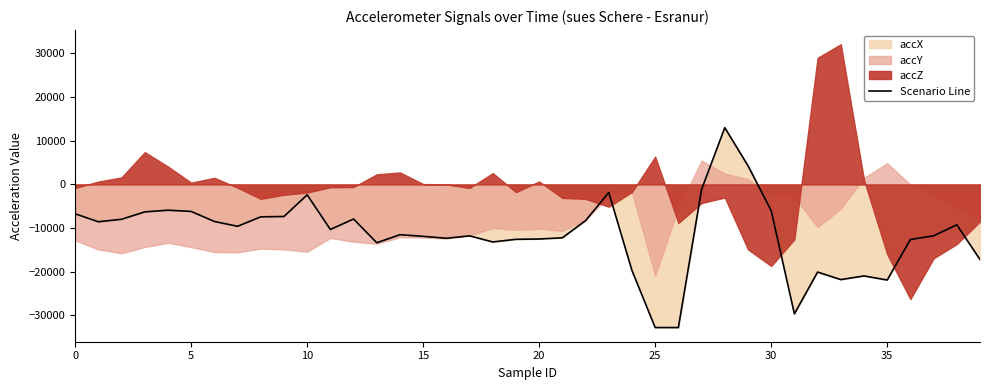

What is the difference between the values at 34 and 29?

25228